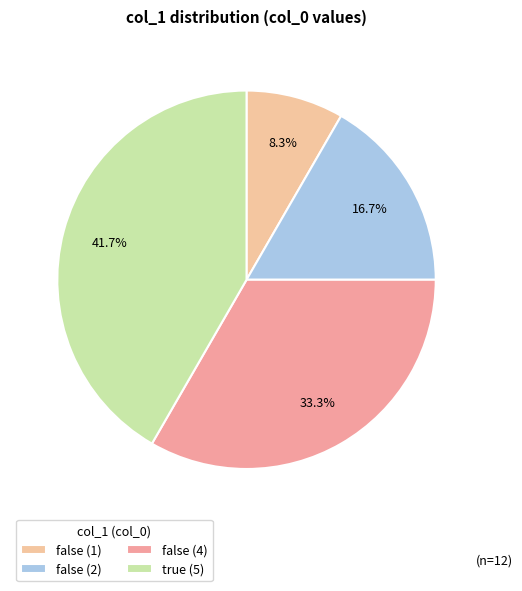

Combined, do true (5) and false (2) account for over 50%?

Yes